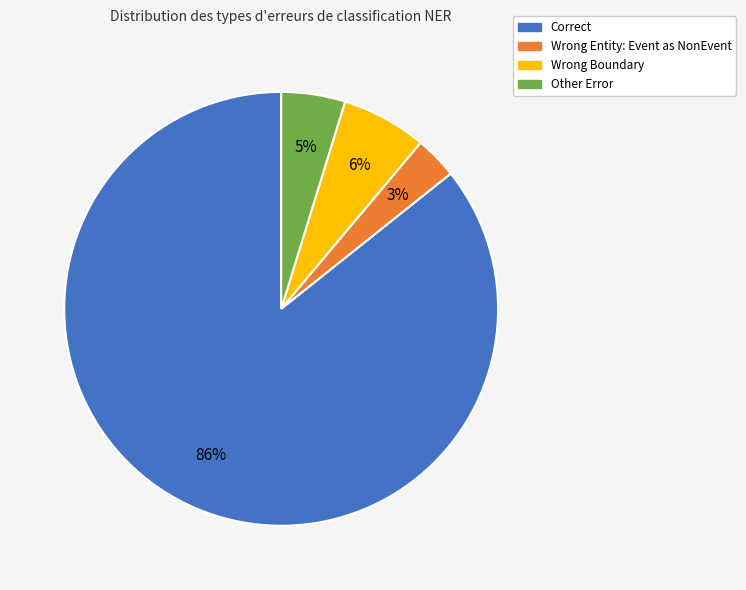

To the nearest percent, what is the difference between the largest and smallest slice percentages?

83%